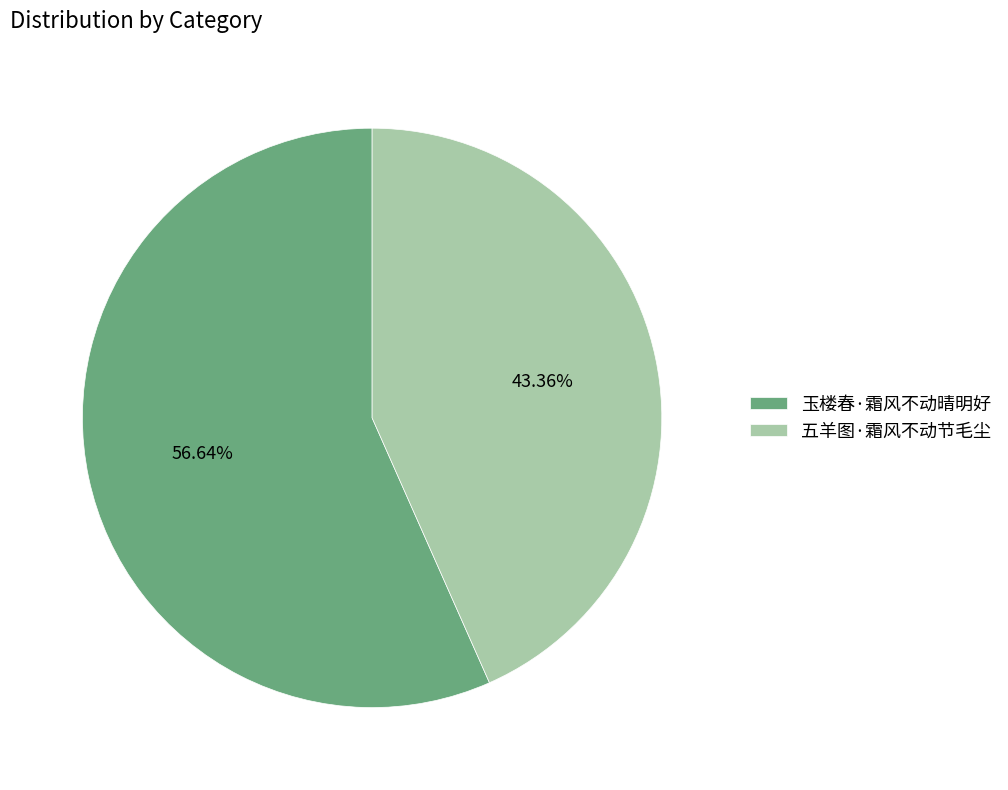

To the nearest percent, what is the difference between the largest and smallest slice percentages?

13%